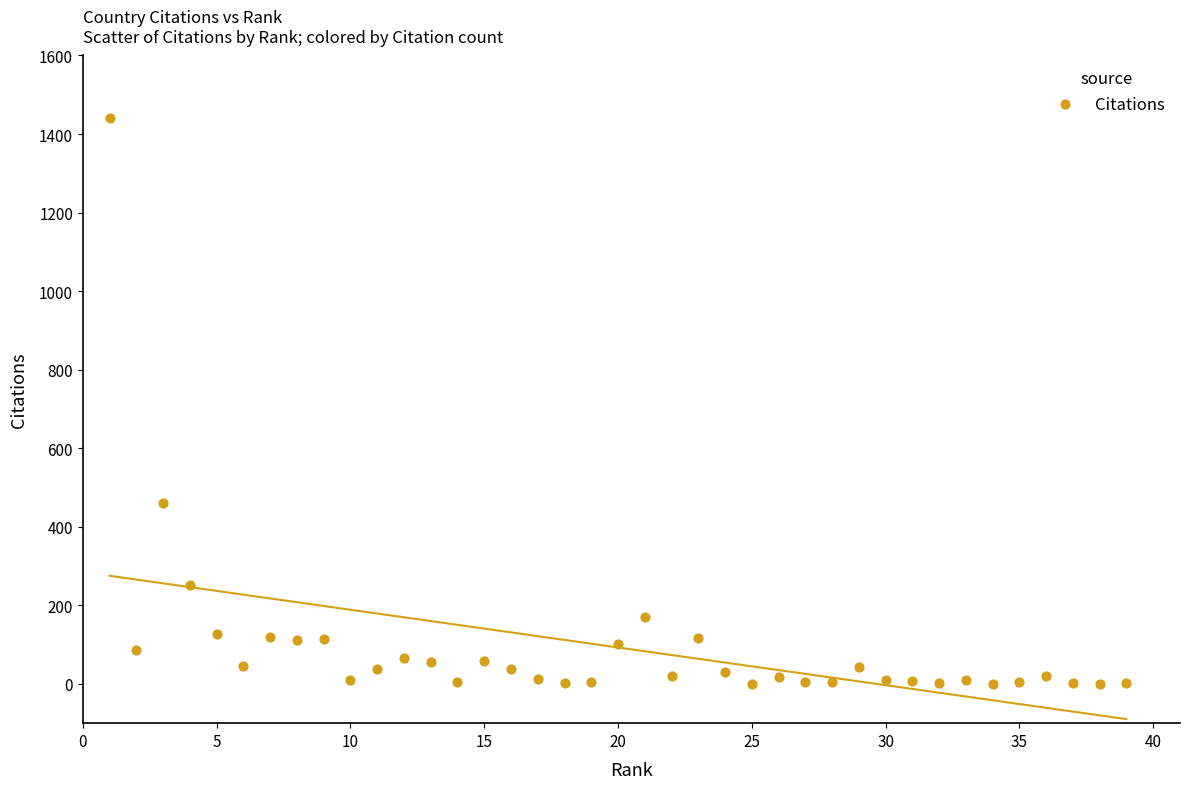

What is the range of X values (max minus min)?

38